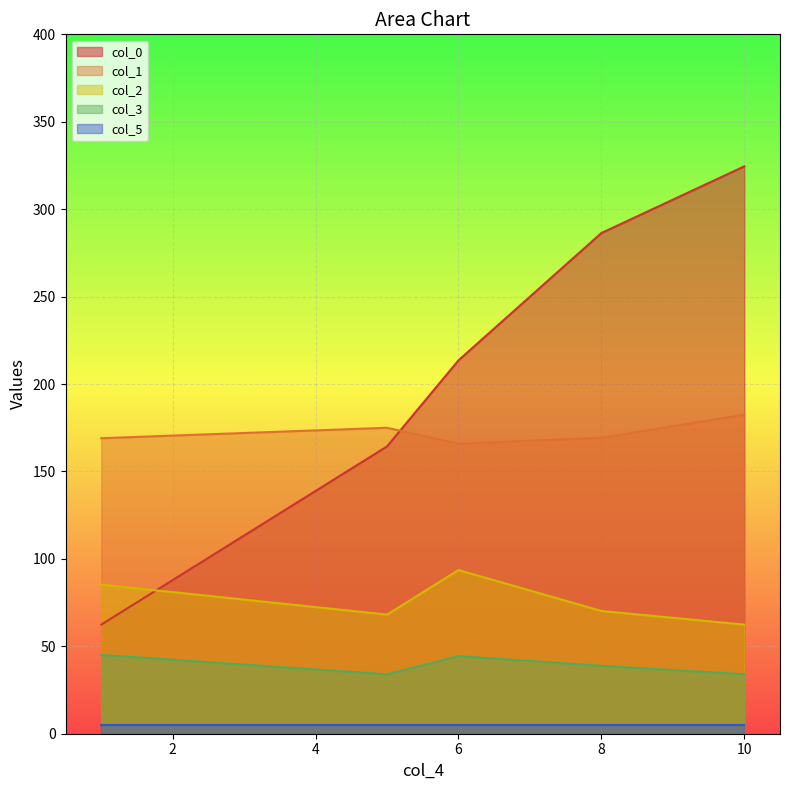

Which series has the largest total across all categories?

col_0